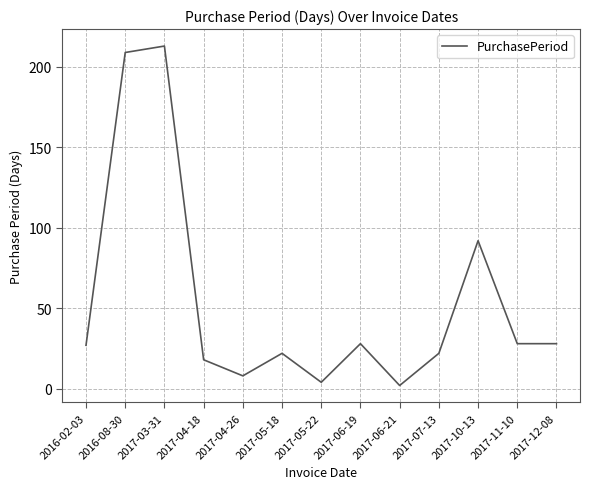

Does the chart have visible grid lines?

Yes